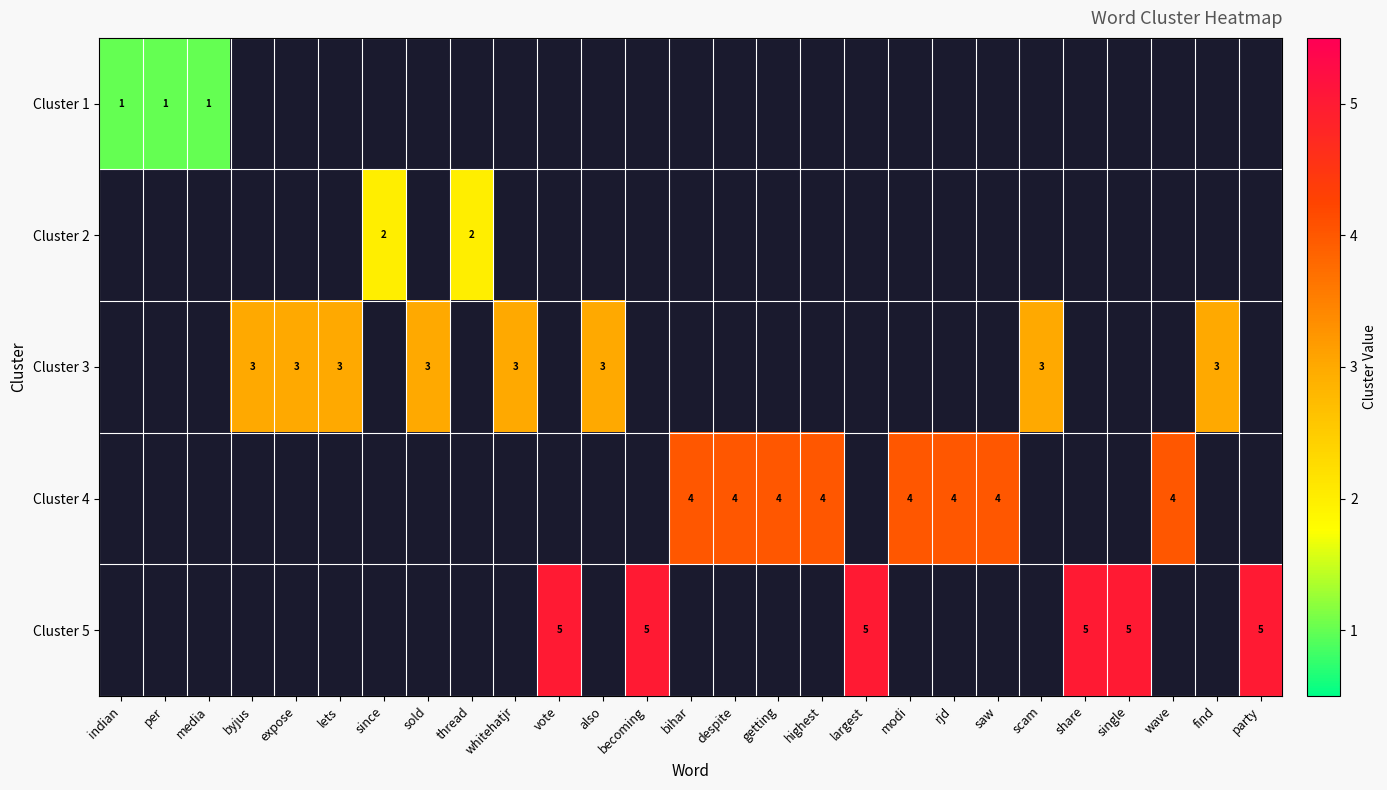

The value of Cluster 1 at per is 0. True or false?

False